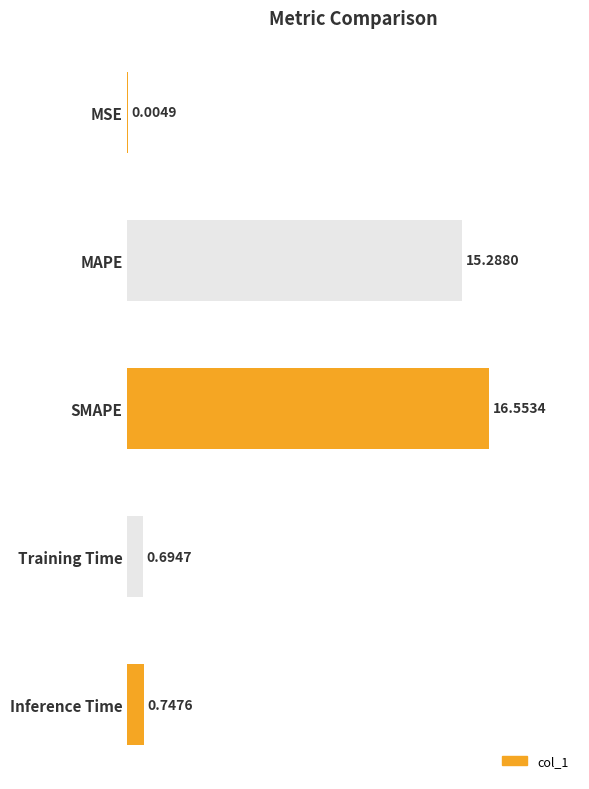

What is the sum of the values at Inference Time and Training Time?

1.4